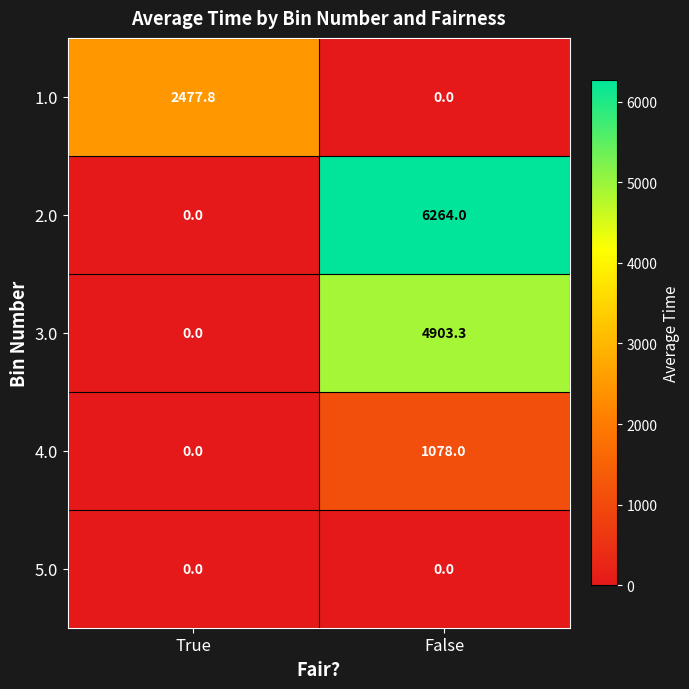

What is the sum of the 4.0 values at False and True?

1078.0